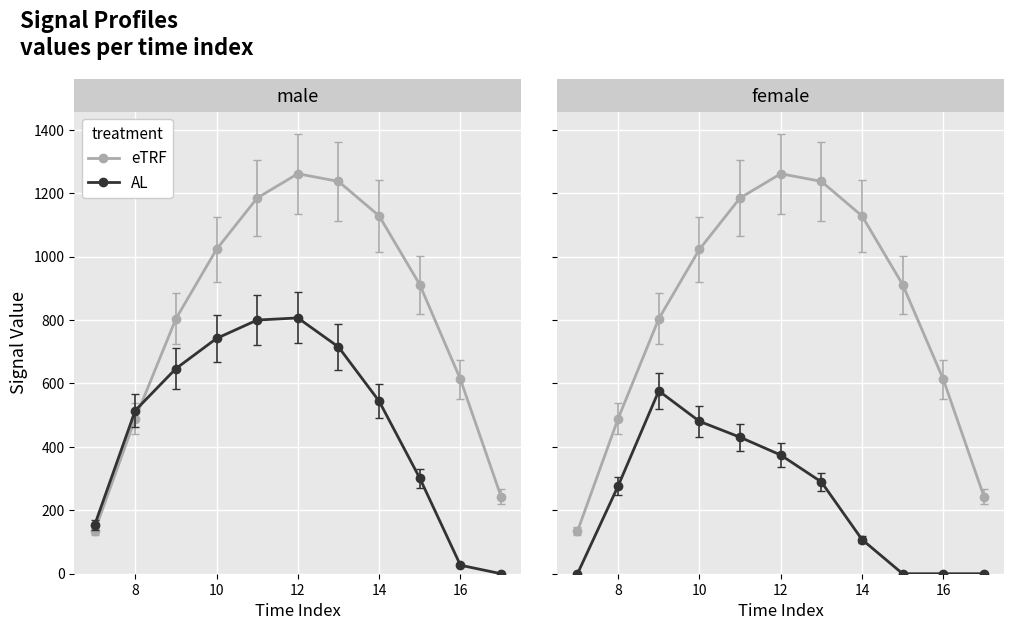

The value of eTRF at 14 is 753.6. True or false?

False